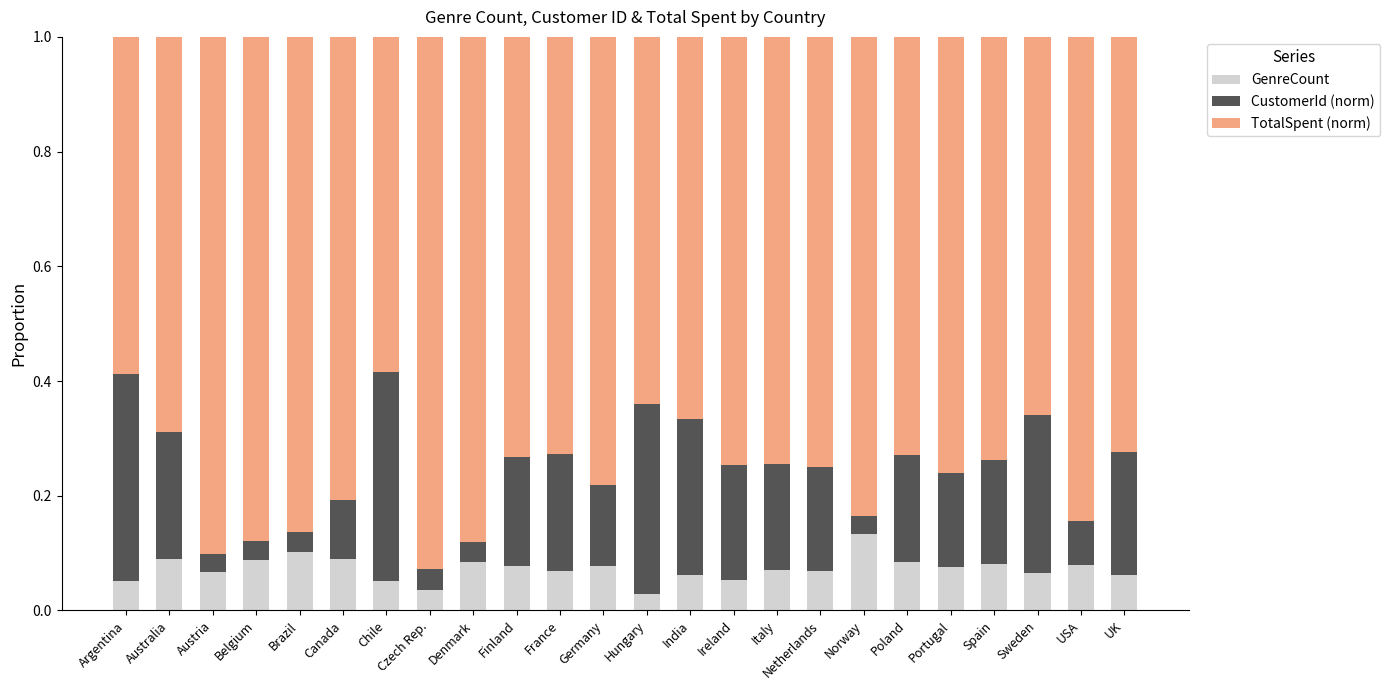

What is the sum of all GenreCount values?

1.7